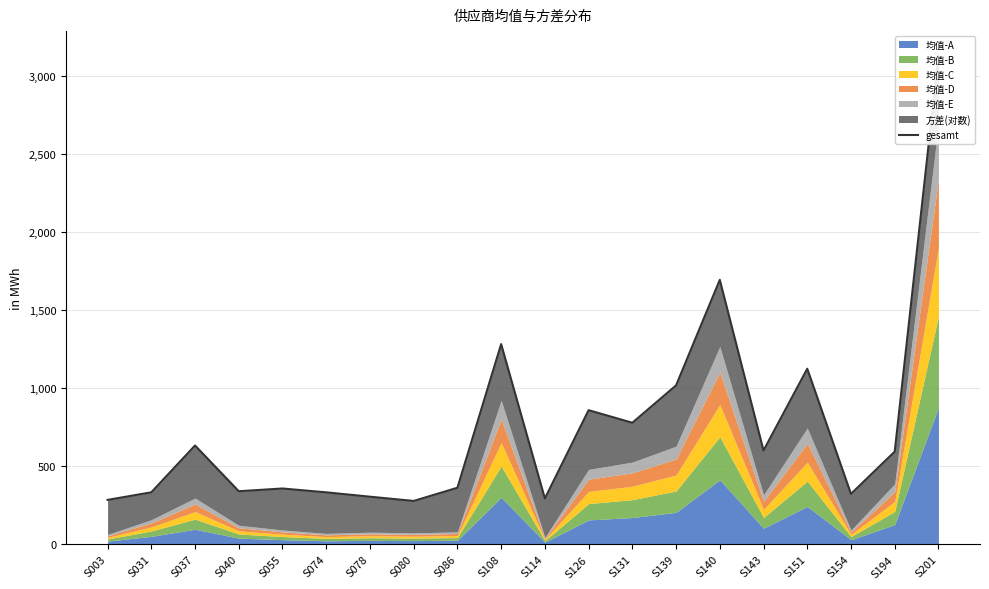

Count the number of categories in the chart.

20